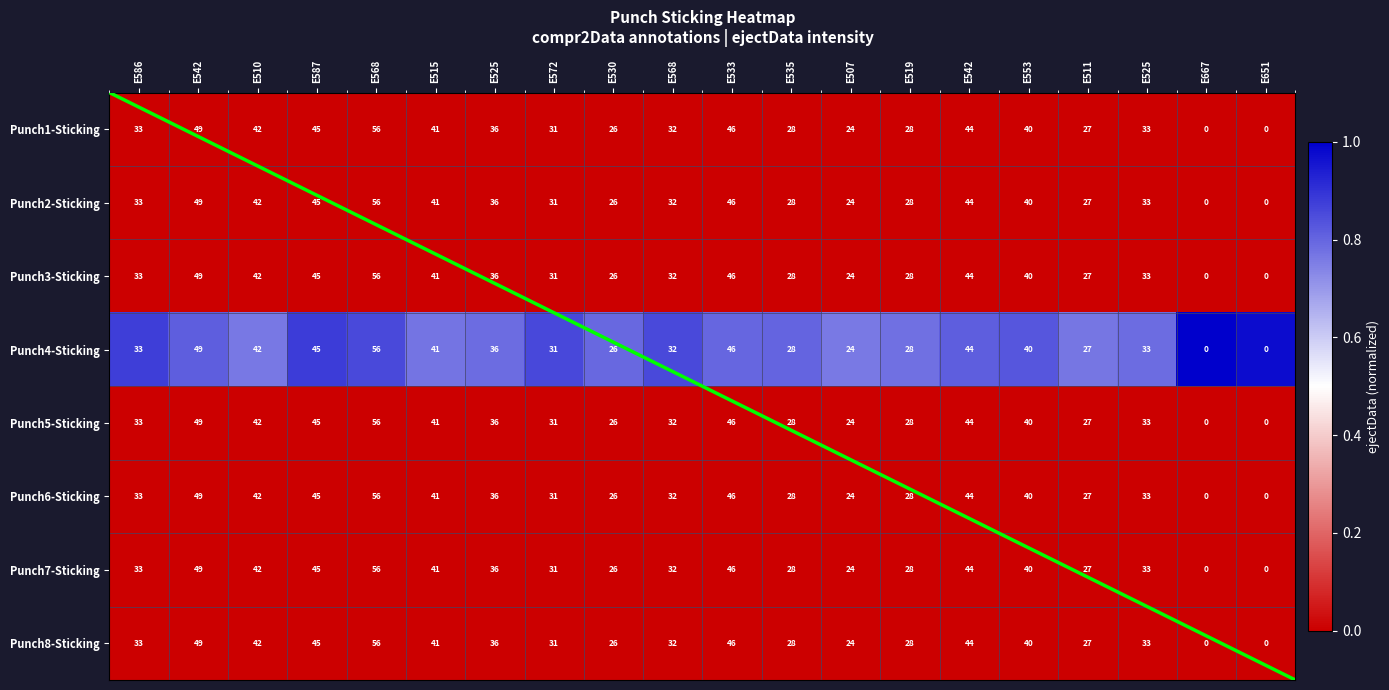

How many categories are shown in the chart?

20